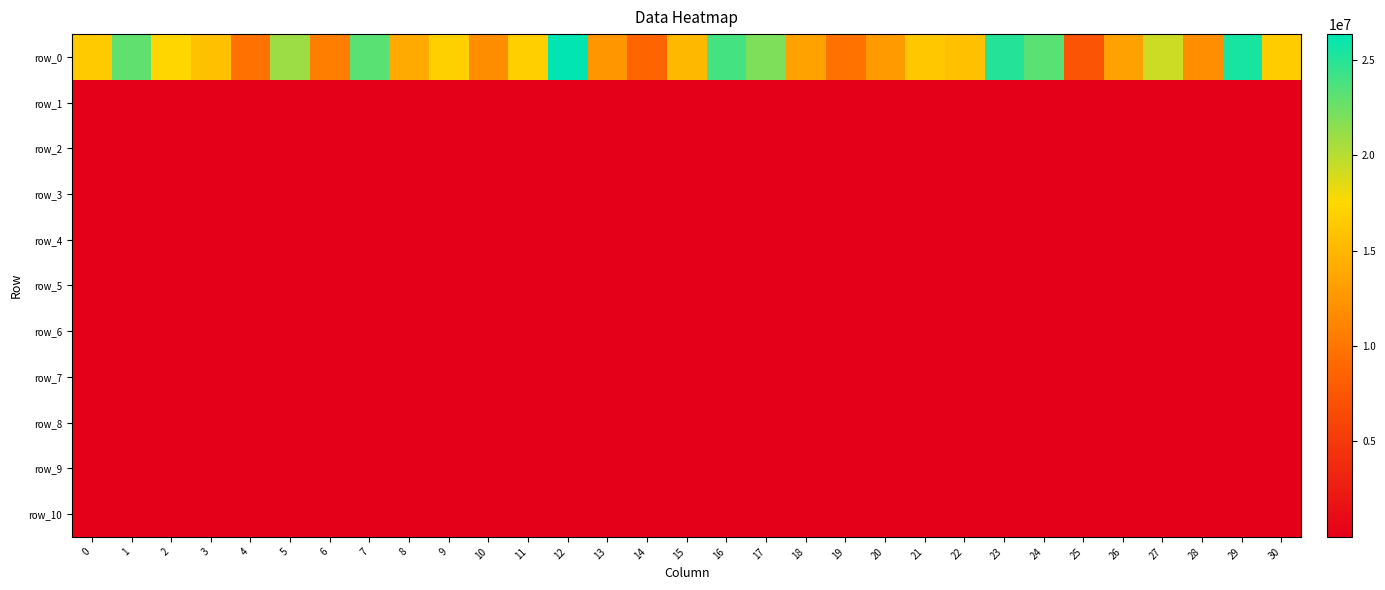

True or false: row_7 has a value of 1530.8 at 30.

True